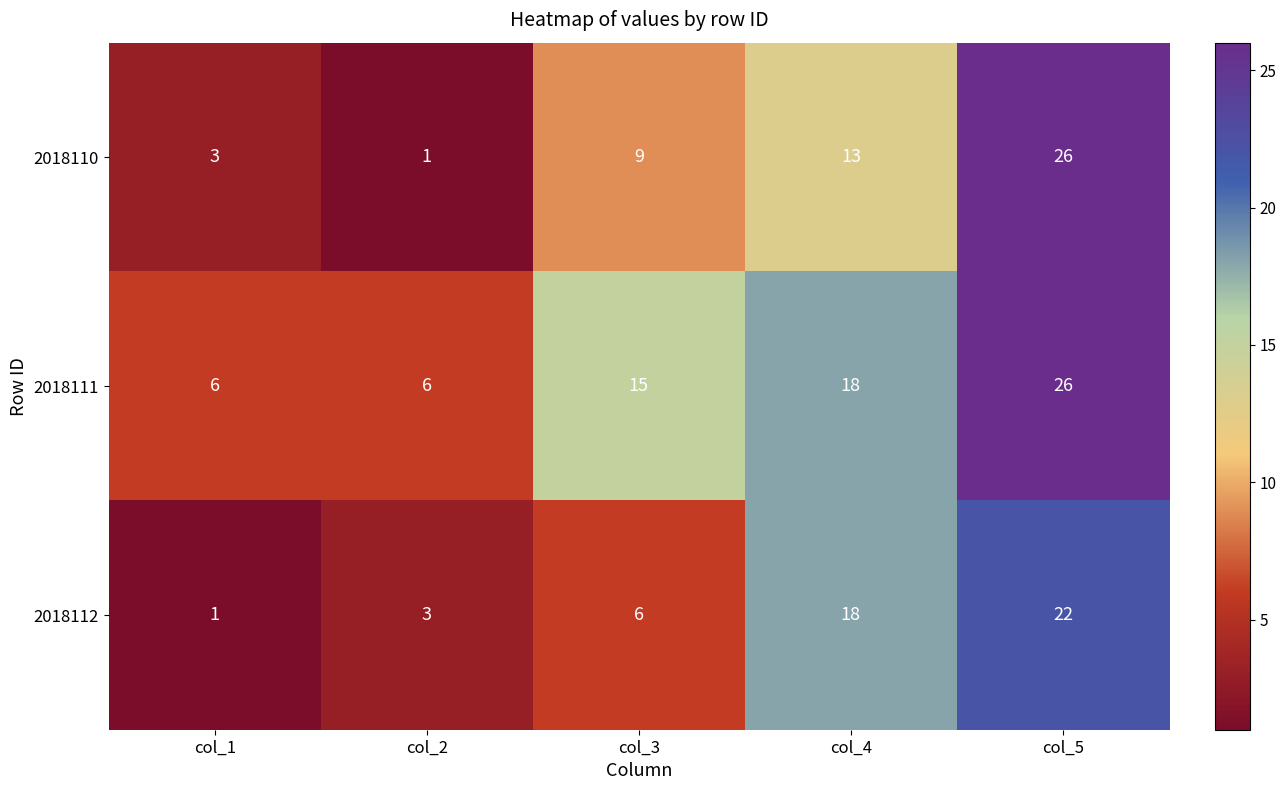

The value of 2018112 at col_3 is 4. True or false?

False